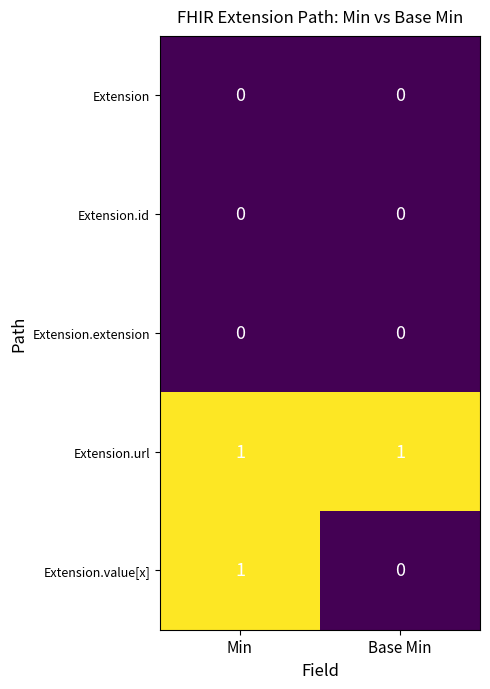

Which series changed the most between Min and Base Min?

Extension.value[x]